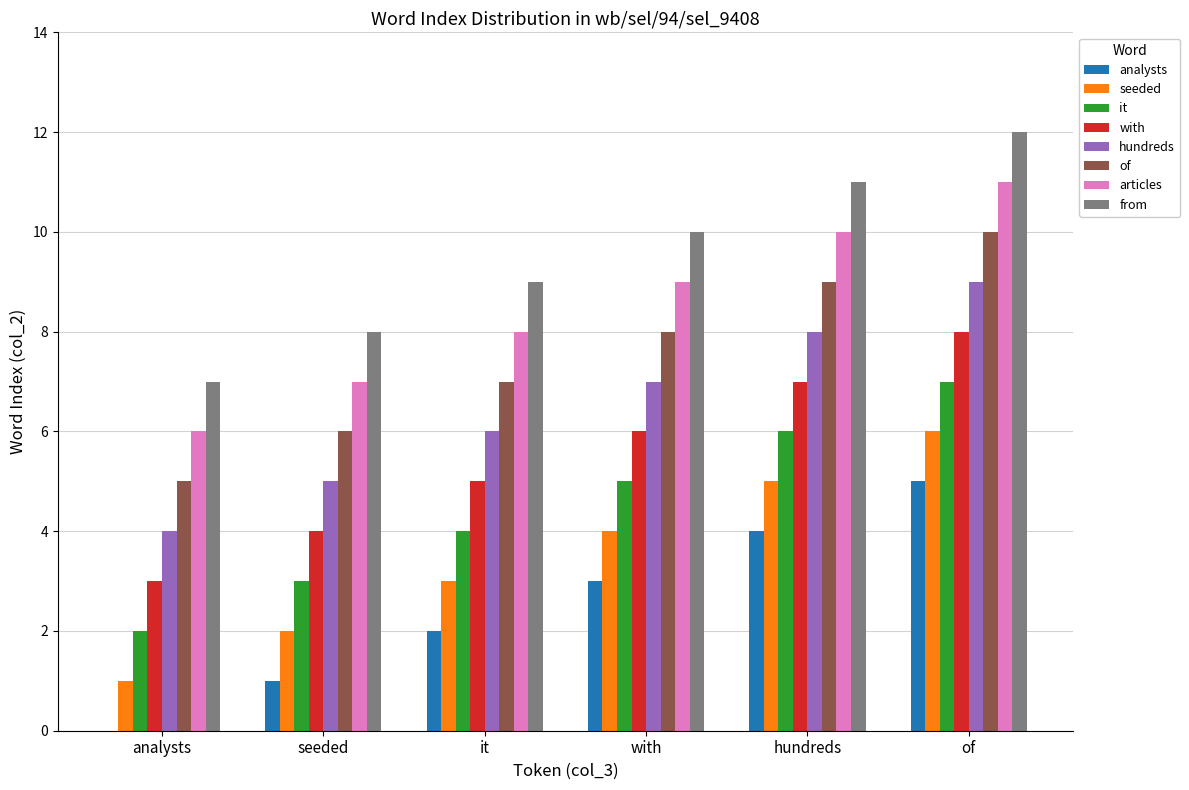

What is the sum of all articles values?

51